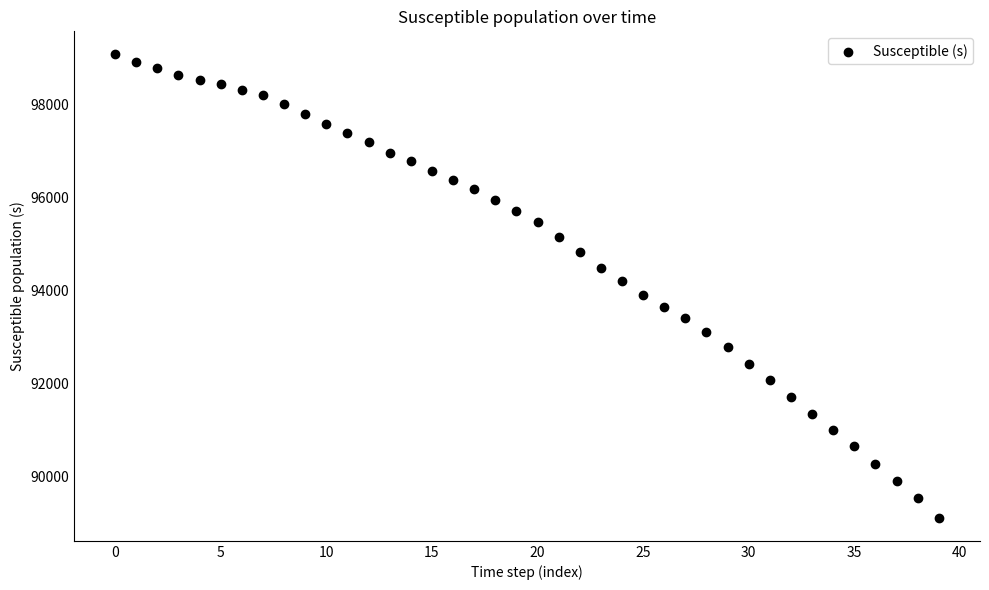

What is the range of Y values (max minus min)?

9956